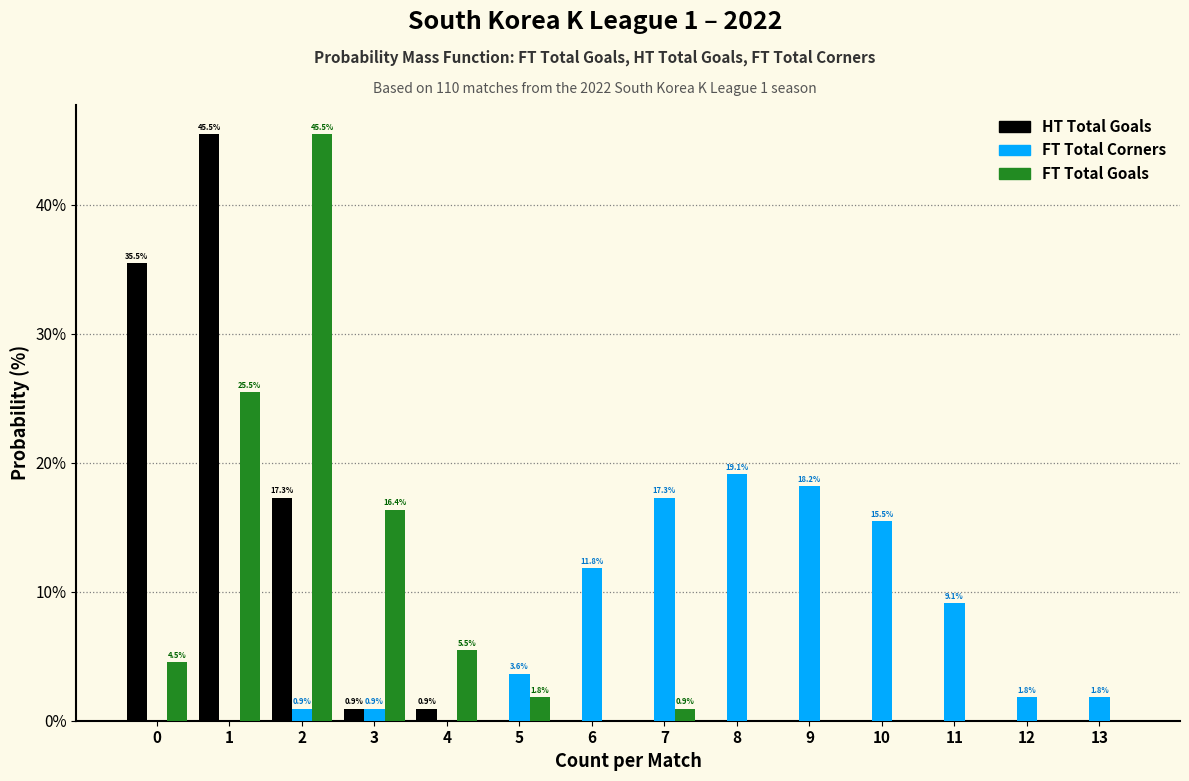

Reading right to left, list all the values displayed in this chart.

HT Total Goals: 13=0.0	12=0.0	11=0.0	10=0.0	9=0.0	8=0.0	7=0.0	6=0.0	5=0.0	4=0.9	3=0.9	2=17.3	1=45.5	0=35.5
FT Total Corners: 13=1.8	12=1.8	11=9.1	10=15.5	9=18.2	8=19.1	7=17.3	6=11.8	5=3.6	4=0.0	3=0.9	2=0.9	1=0.0	0=0.0
FT Total Goals: 13=0.0	12=0.0	11=0.0	10=0.0	9=0.0	8=0.0	7=0.9	6=0.0	5=1.8	4=5.5	3=16.4	2=45.5	1=25.5	0=4.5